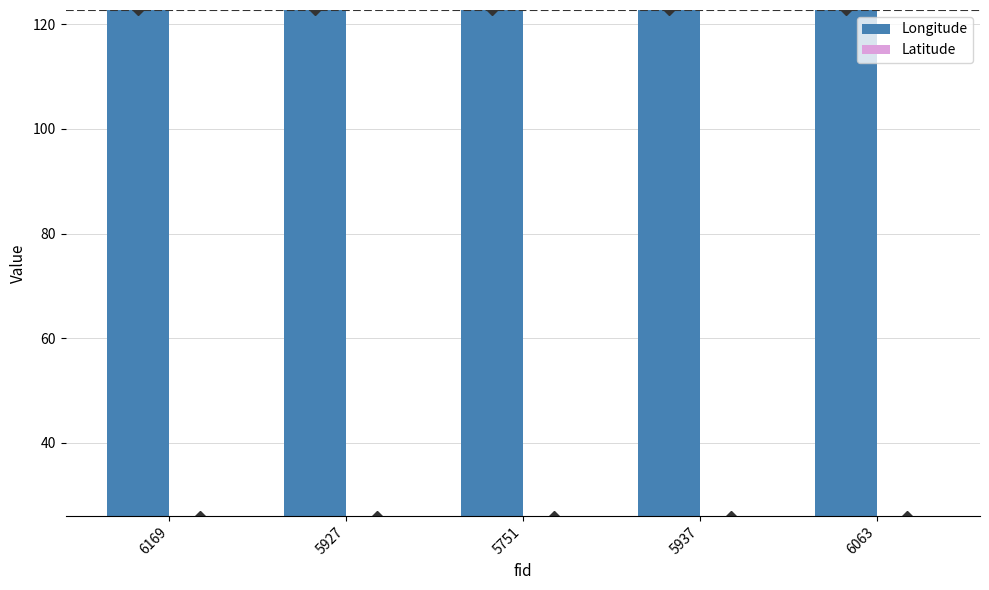

Which series has the largest total across all categories?

Longitude